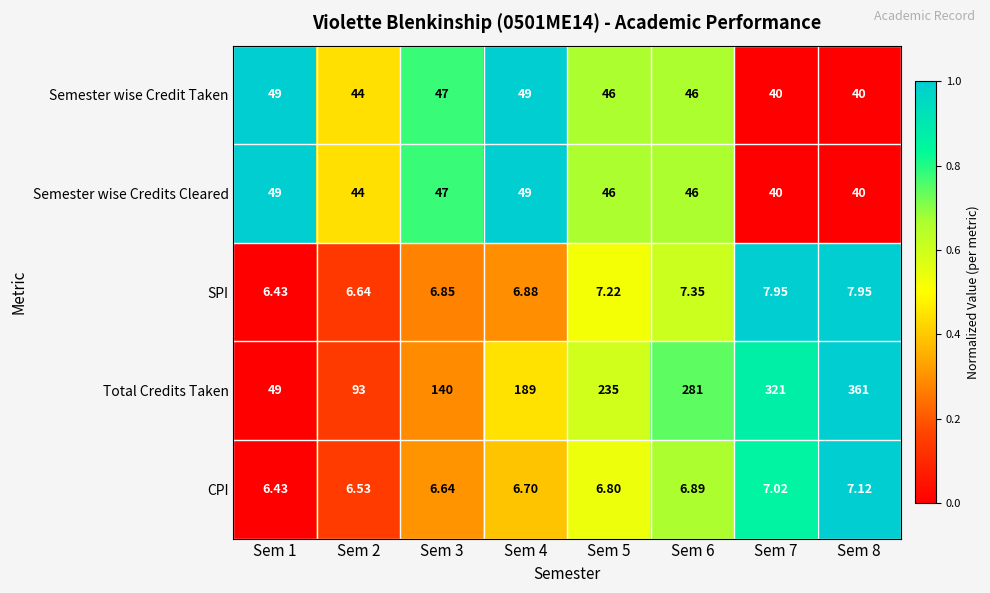

How many distinct data groups are displayed?

5